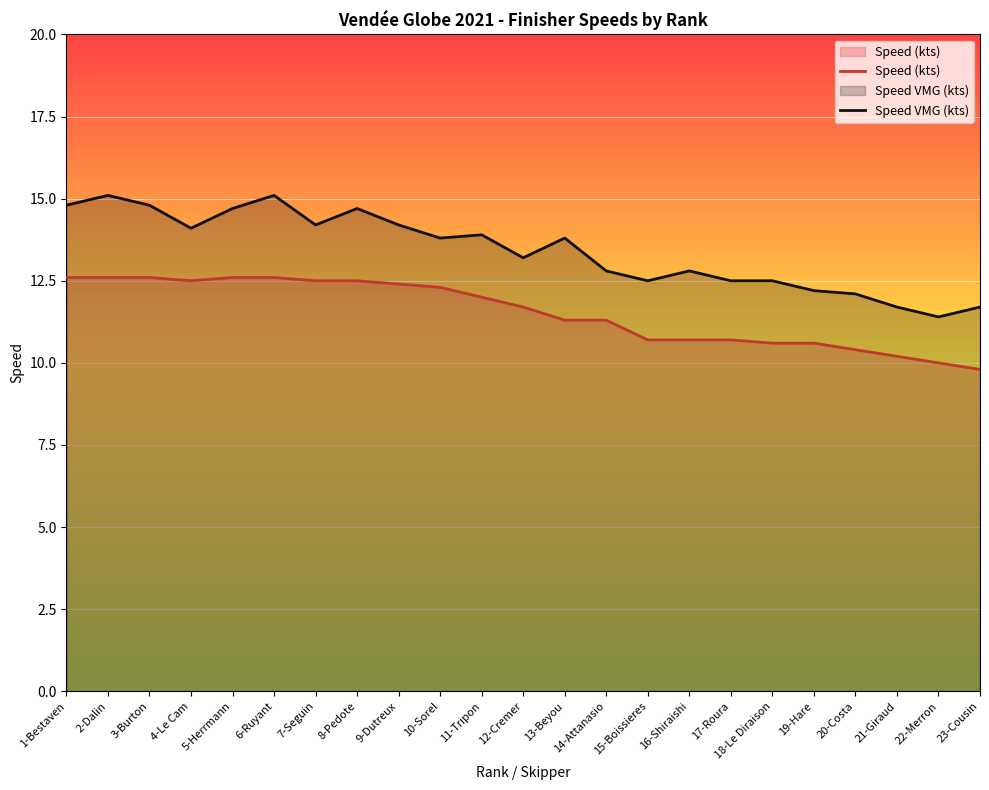

What is the difference between the highest and lowest values at 17-Roura?

1.8